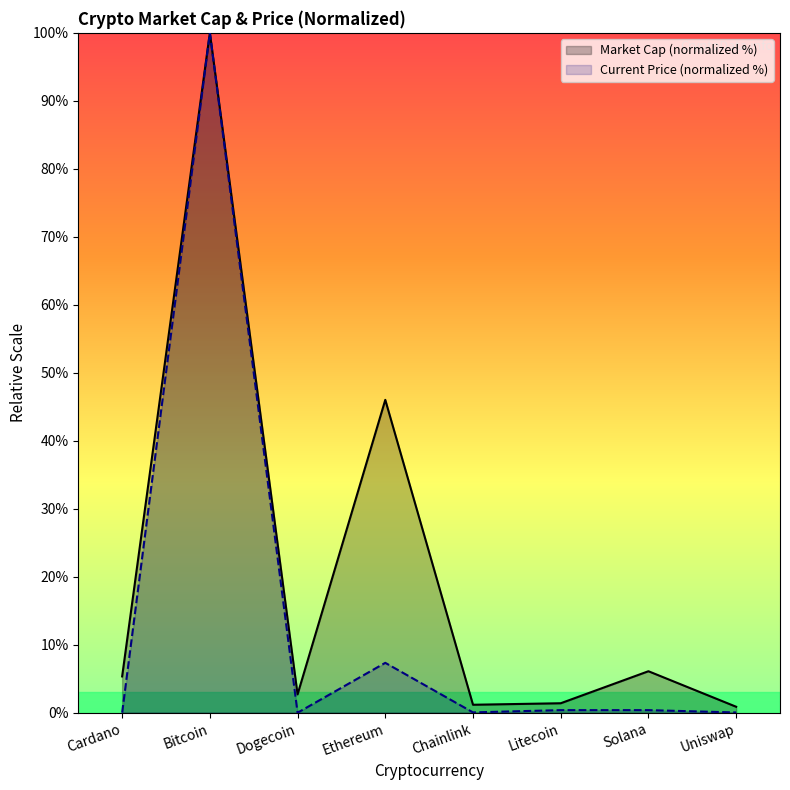

Which has a higher value, Cardano or Solana?

Solana